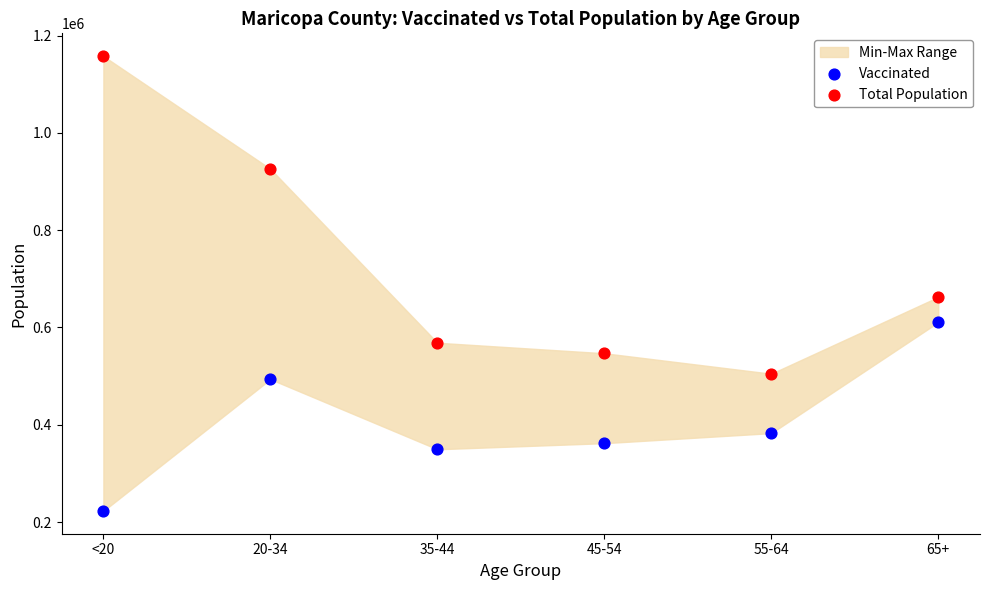

Which series reaches the maximum Y coordinate?

Total Population